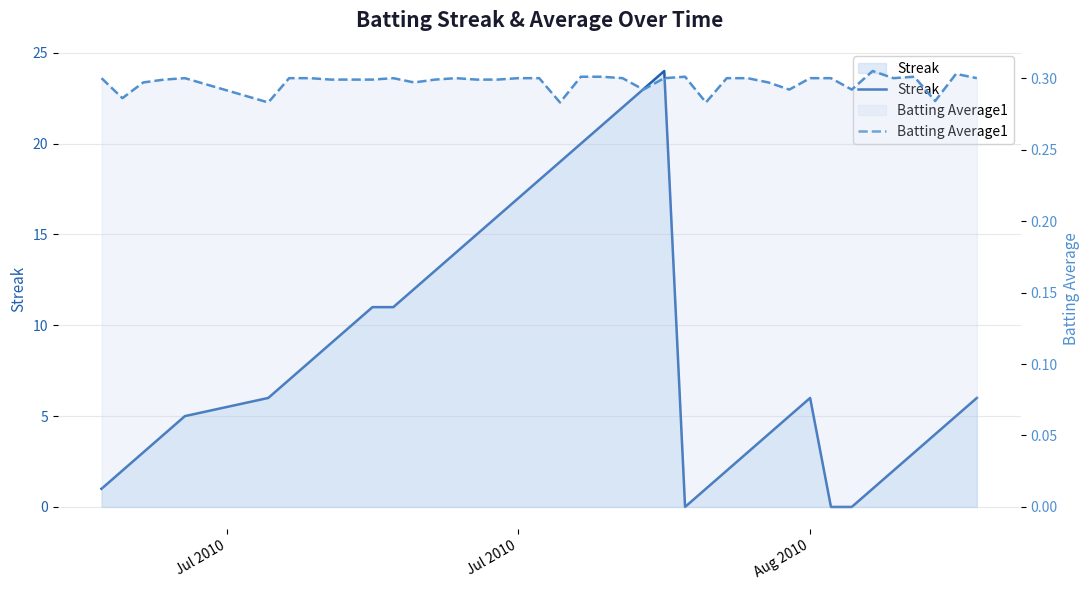

What is the value of the Streak point at the 7th from the left?

7.0